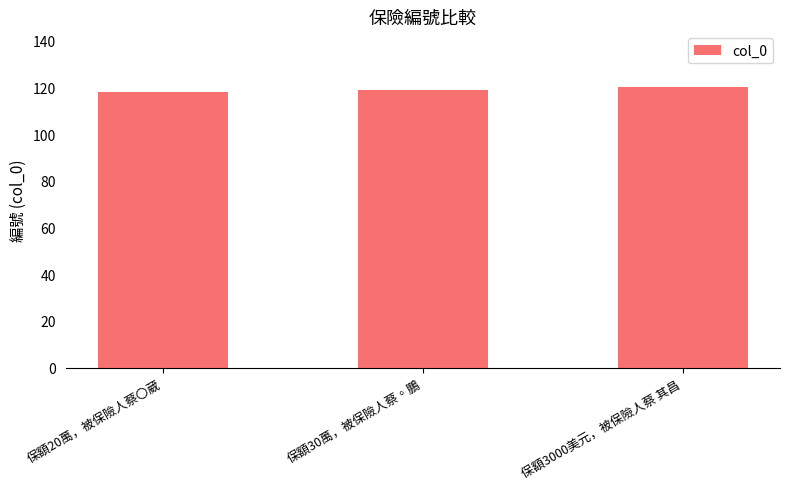

What is the maximum value shown in the chart?

120